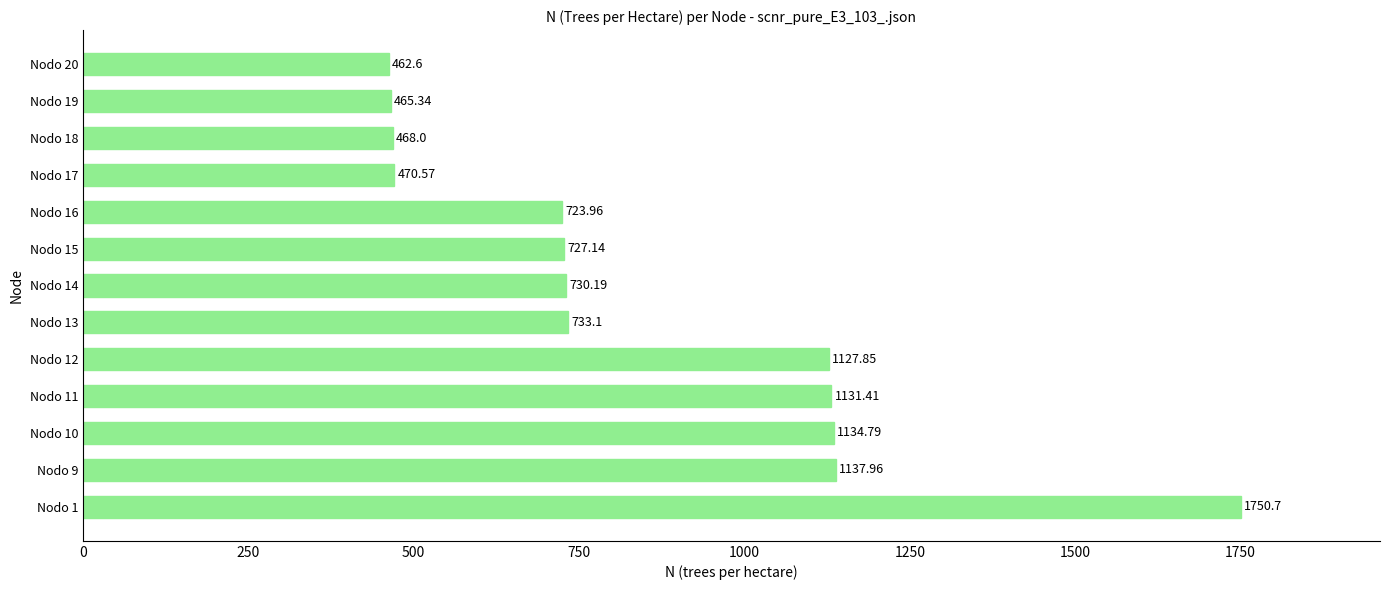

How many categories are shown in the chart?

13